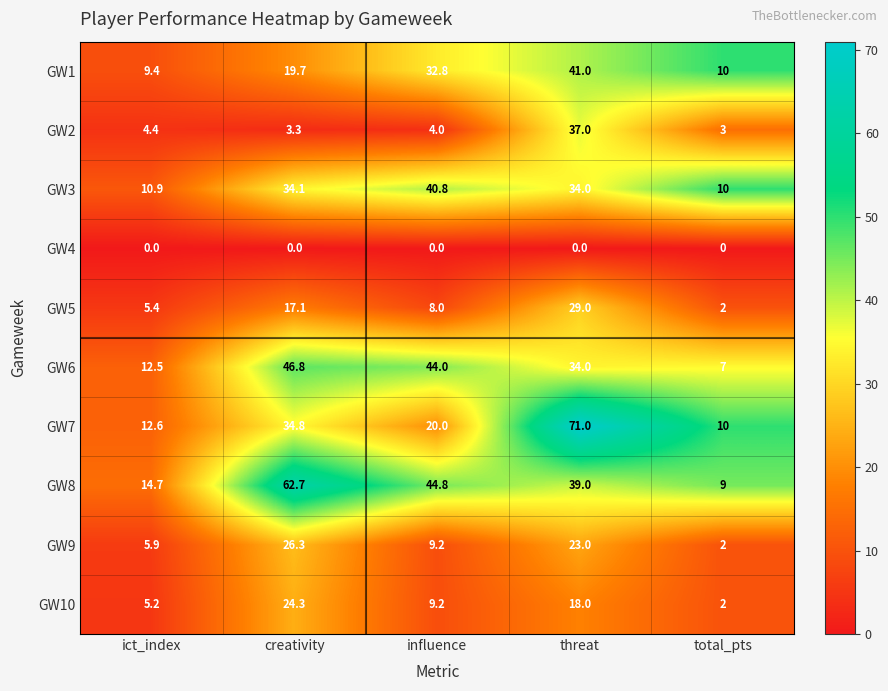

Which series has the largest range (max minus min)?

GW7